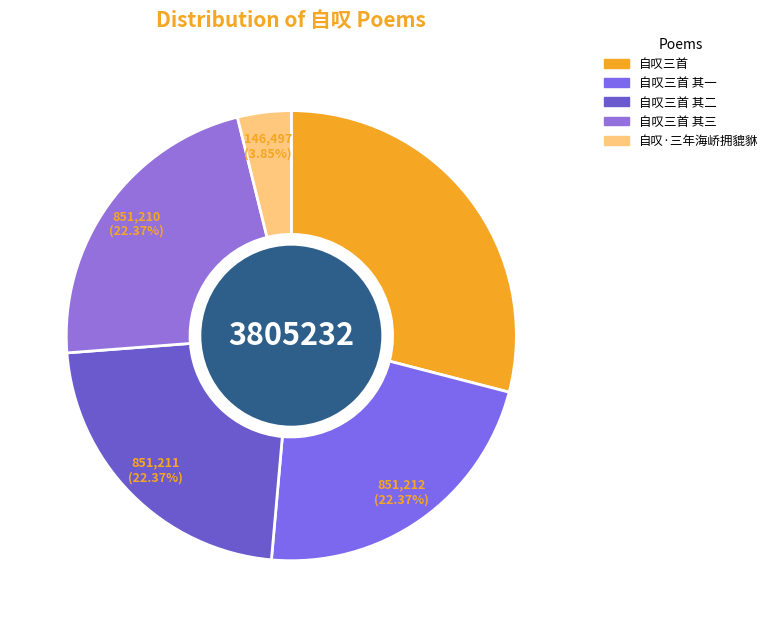

What is the ratio of the value at 自叹·三年海峤拥貔貅 to the value at 自叹三首?

0.1